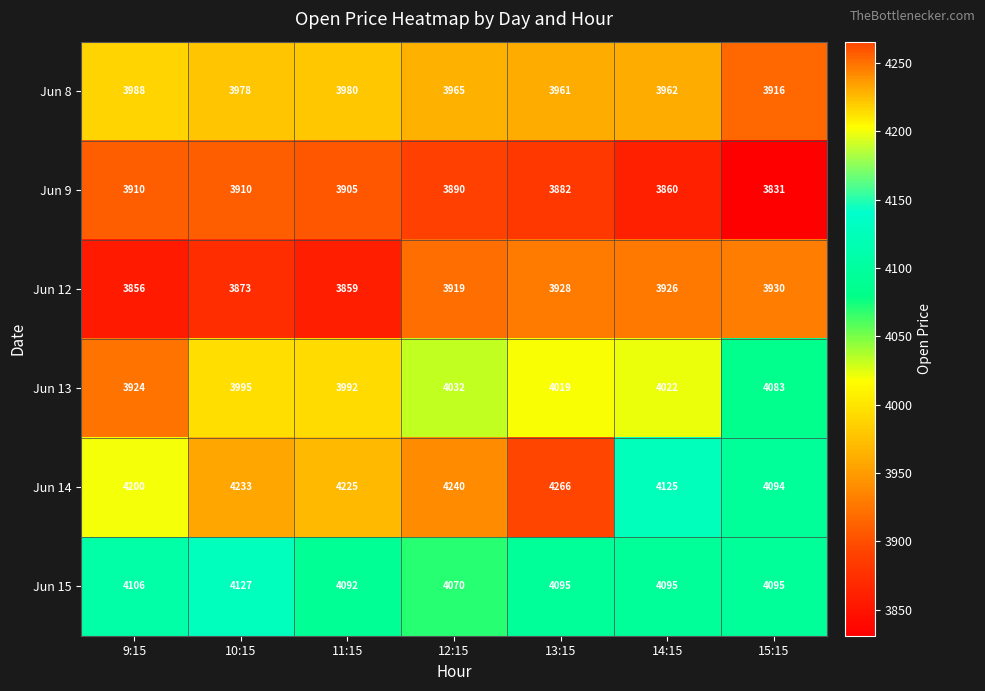

At how many categories does at least one series exceed 4124?

6